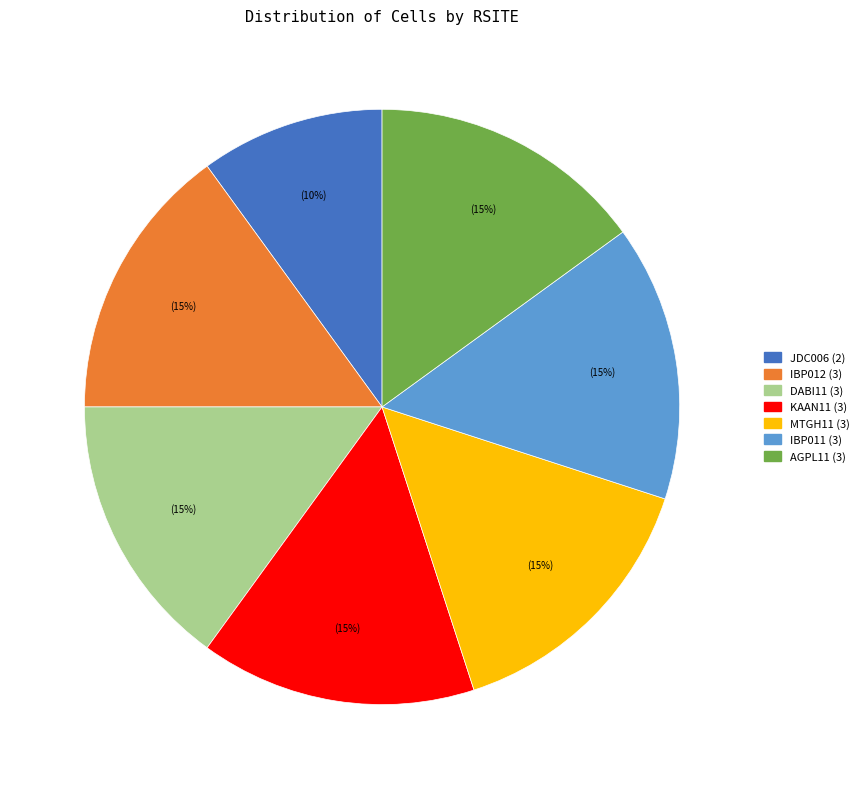

To the nearest percent, what is the difference between the largest and smallest slice percentages?

5%